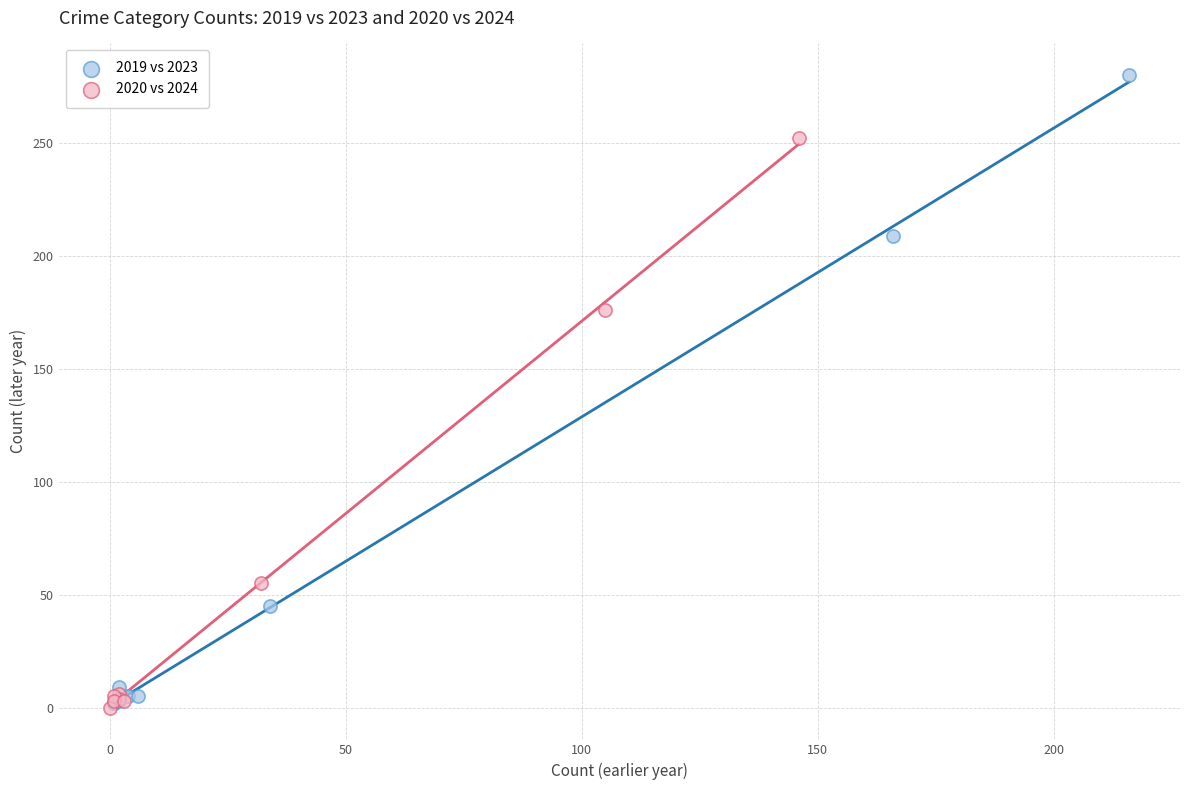

Which series reaches the maximum Y coordinate?

2019 vs 2023